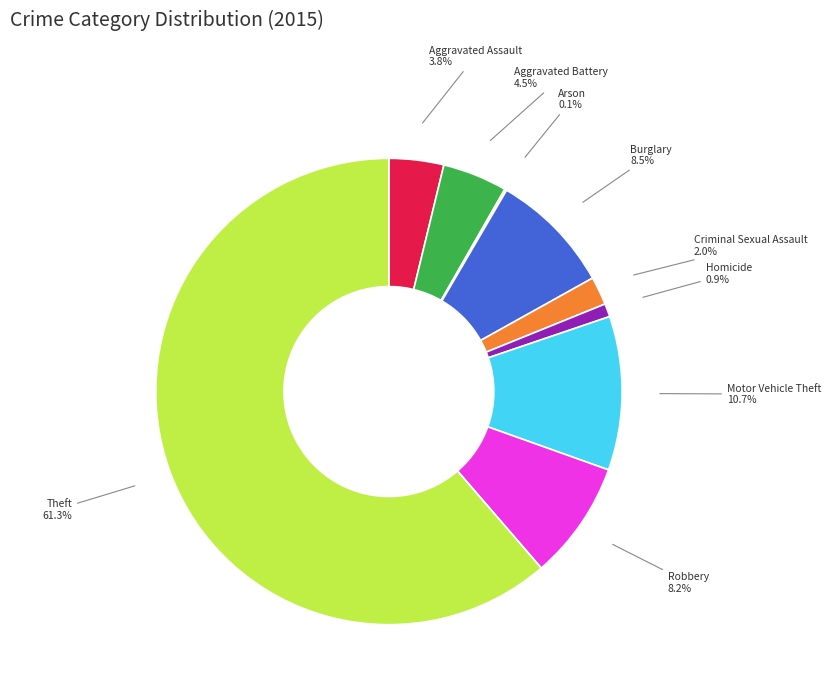

Is it true that Aggravated Assault is 4% of the pie?

True